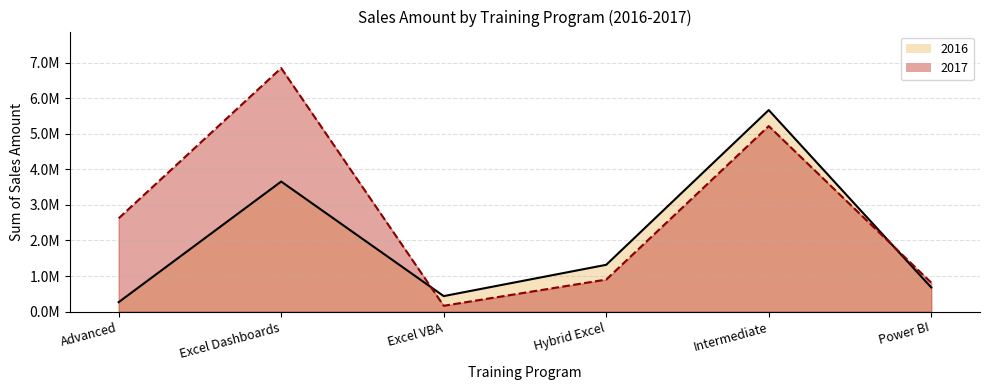

How many interior local valleys does the 2016 series have?

1